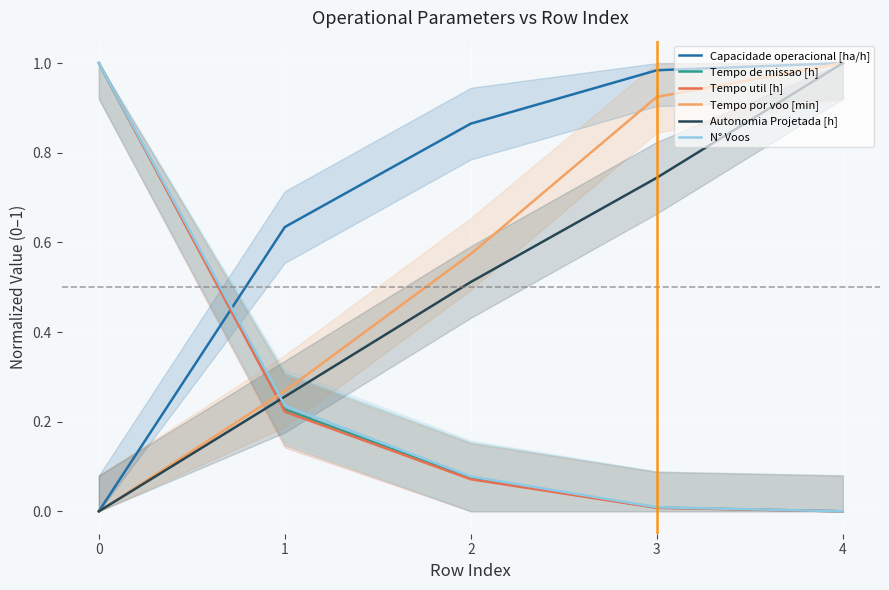

True or false: N° Voos and Tempo de missao [h] cross at least once.

False